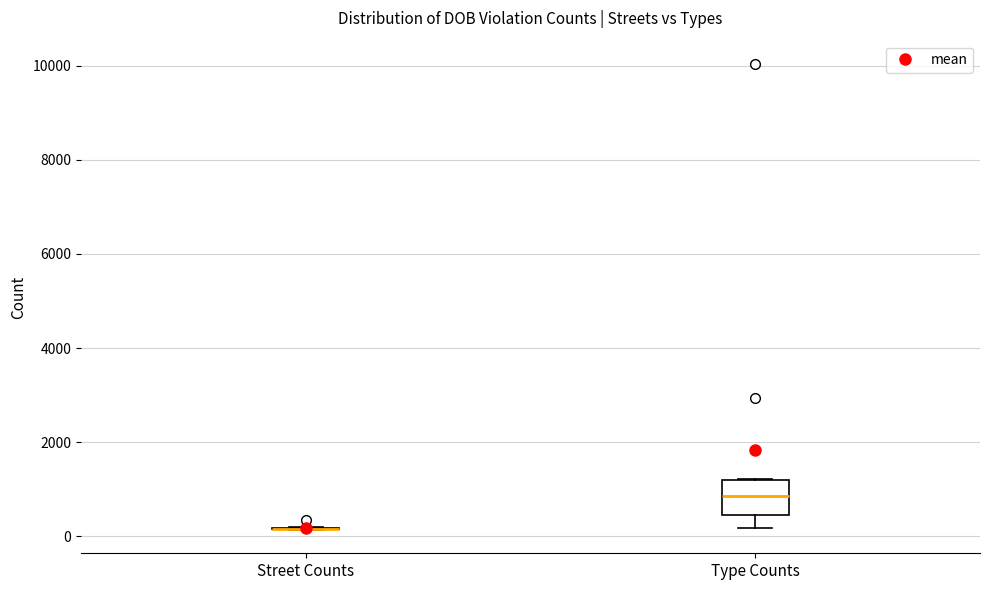

Reading left to right, read every box against the y-axis: the position of its median line, the range the box covers, and the ends of its whiskers. The values are not printed on the chart, so give them approximately, as read against the axis.

Street Counts: box collapsed to a line at 200, whiskers 200 to 200
Type Counts: median 800, box 400 to 1200, whiskers 200 to 1200